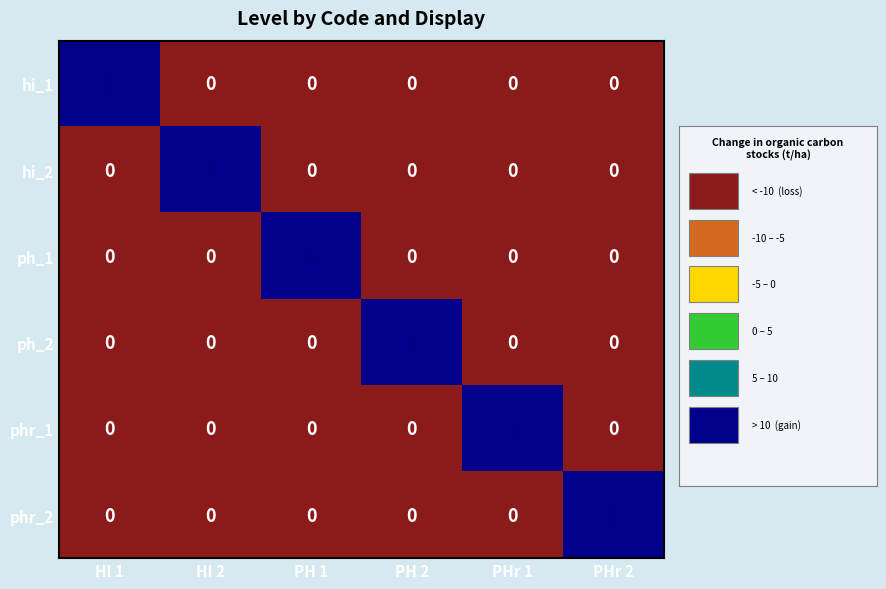

Is it true that hi_1 equals 0 at PHr 2?

True